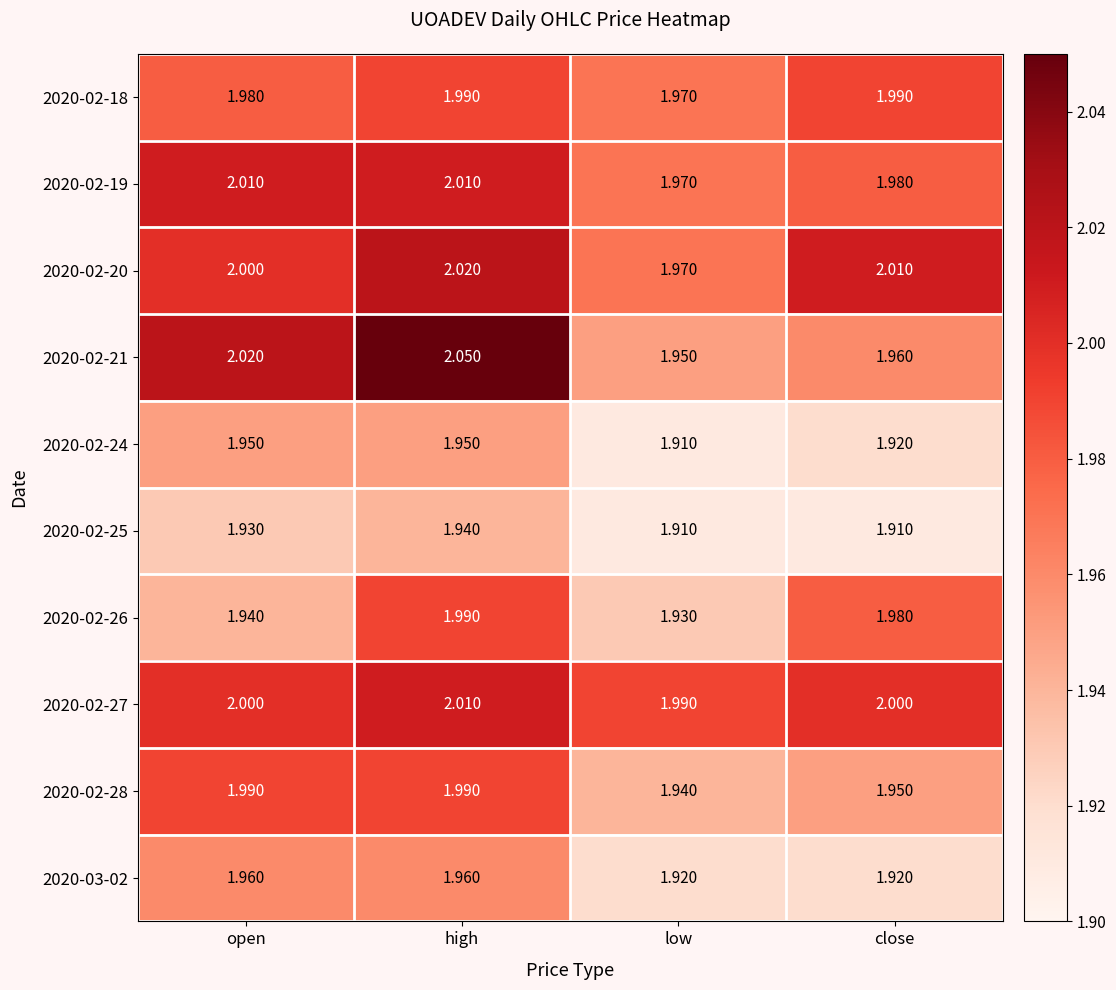

At which label is 2020-02-18 closest to 1?

low